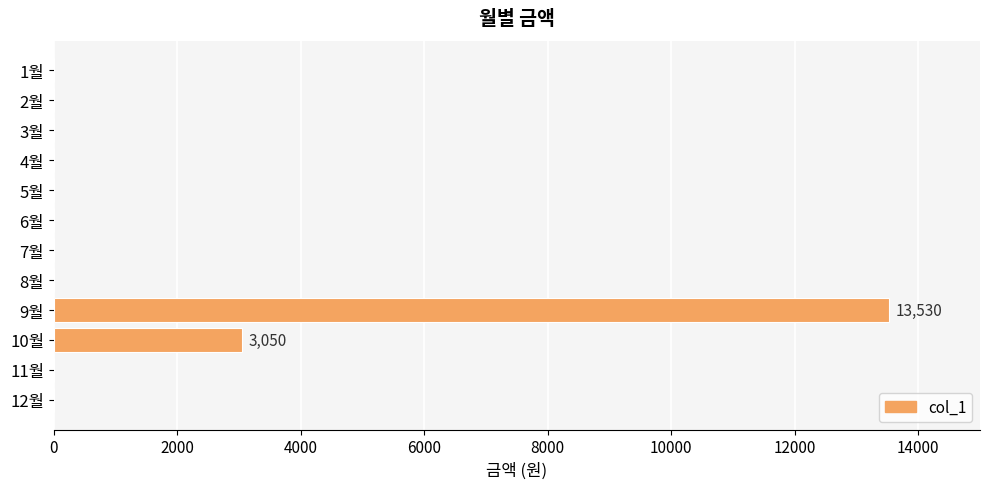

What is the greatest value displayed?

13530